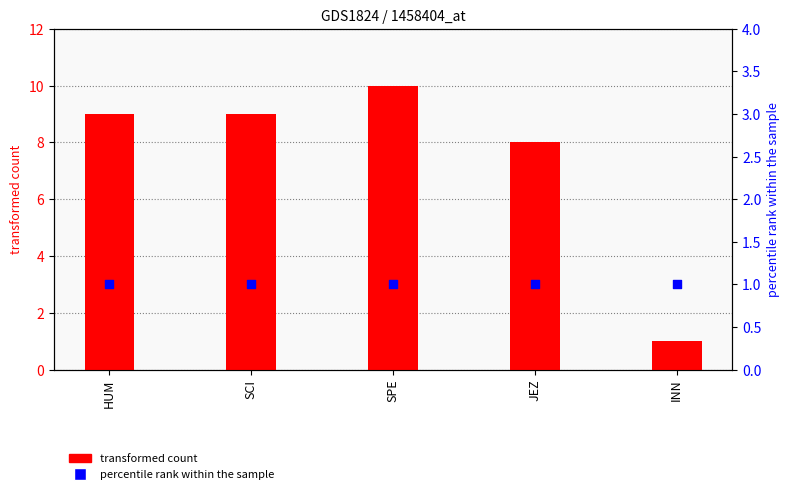

Which series has the largest Y range (max minus min)?

transformed count